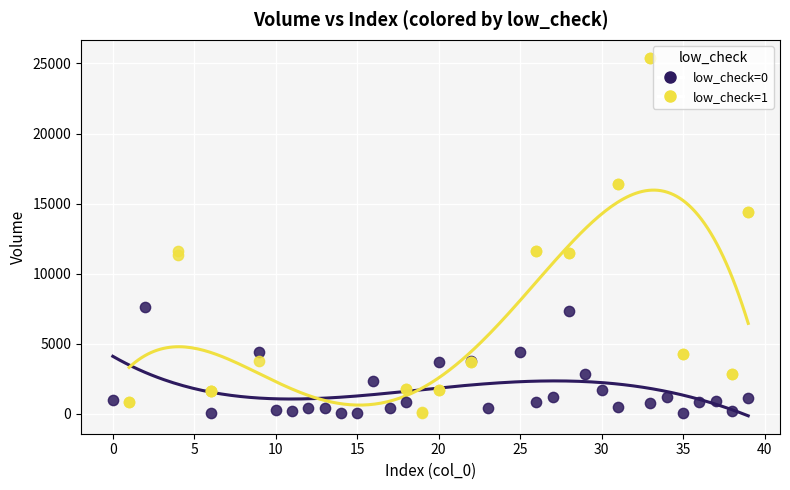

Which series has the widest spread of Y values?

low_check=1